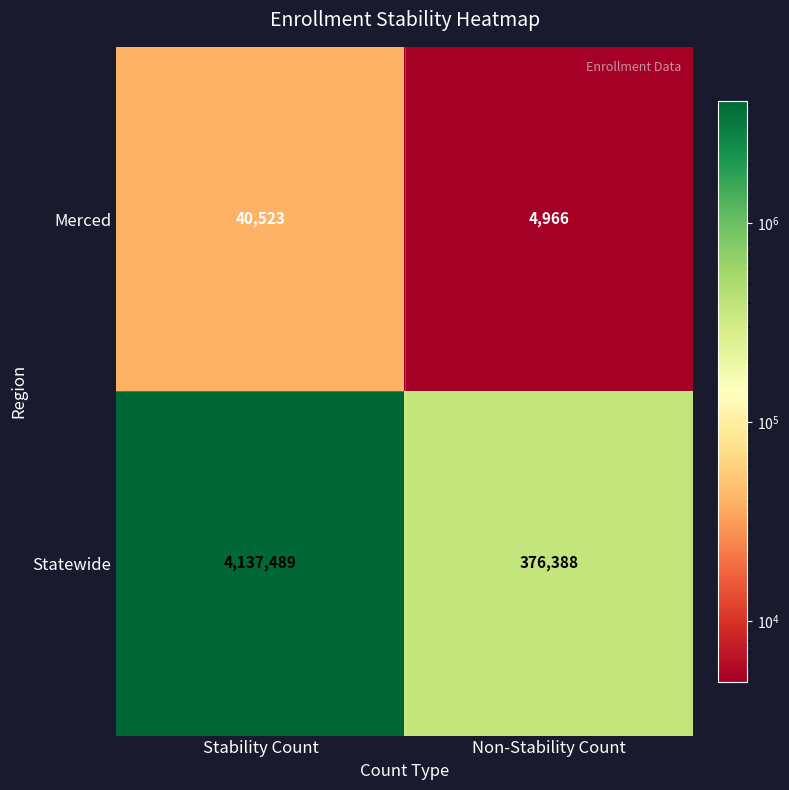

What is the difference between the highest and lowest values at Non-Stability Count?

371422